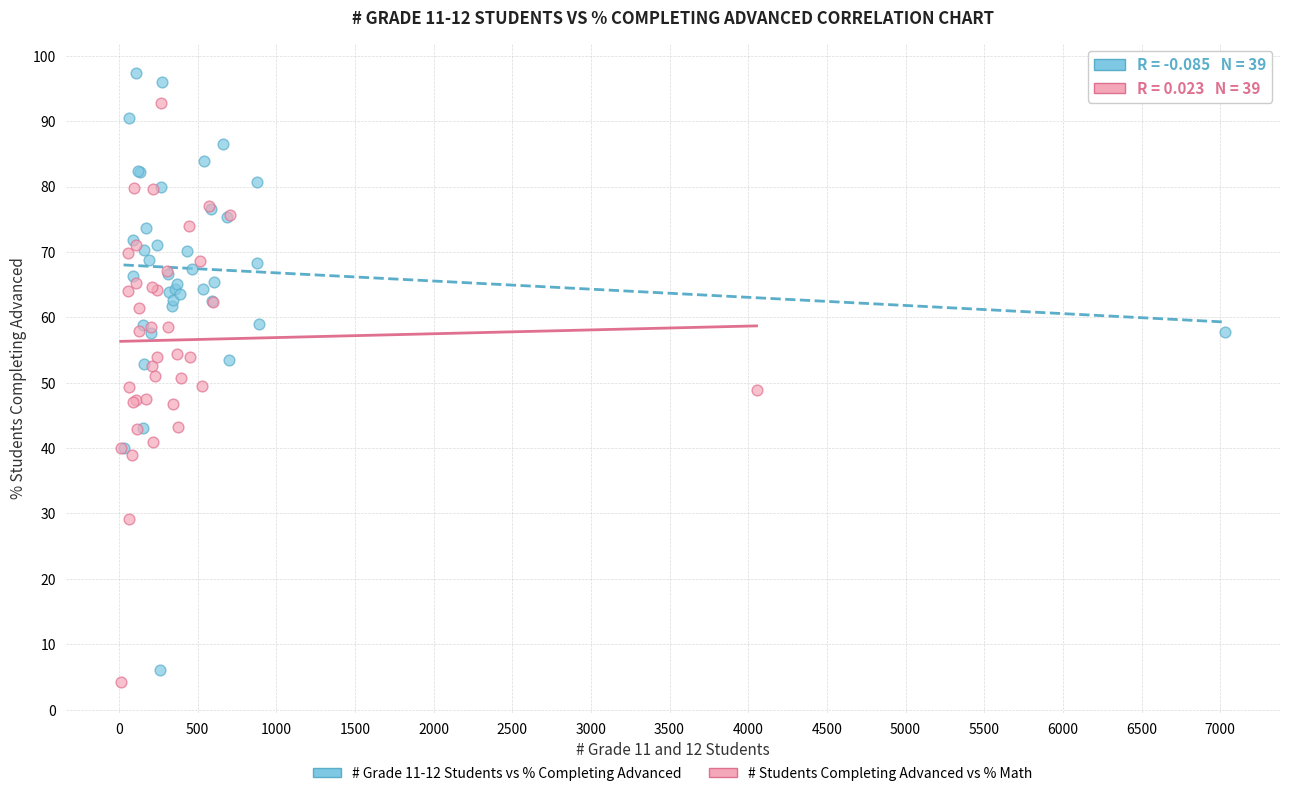

Which series has the largest Y range (max minus min)?

# Grade 11-12 Students vs % Completing Advanced